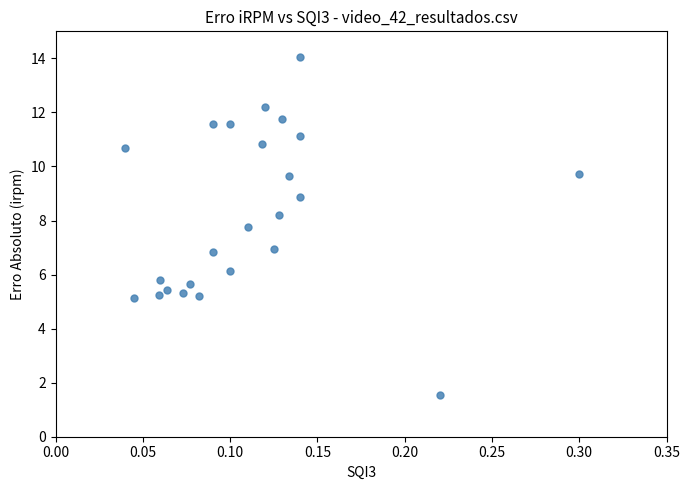

What is the range of Y values (max minus min)?

12.5